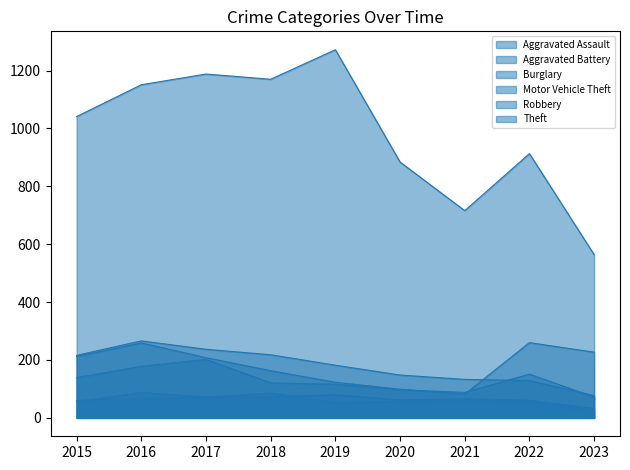

At which category is the sum across all series the highest?

2016